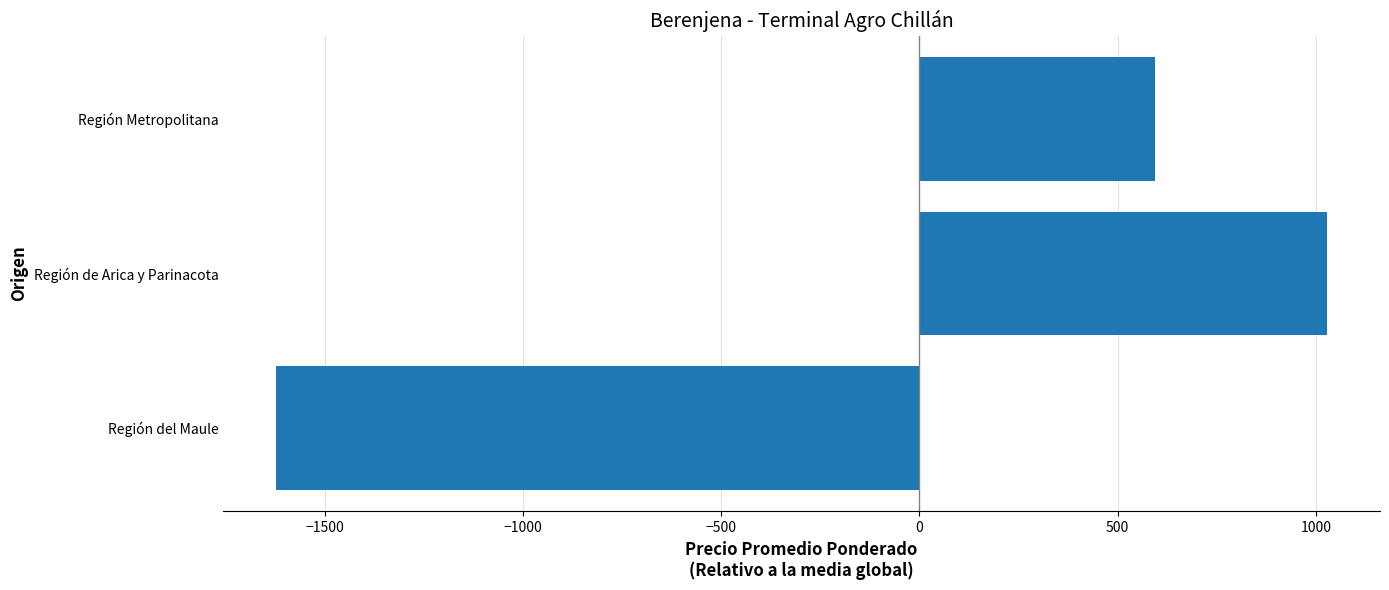

Rank the categories by value from highest to lowest.

Región de Arica y Parinacota, Región Metropolitana, Región del Maule